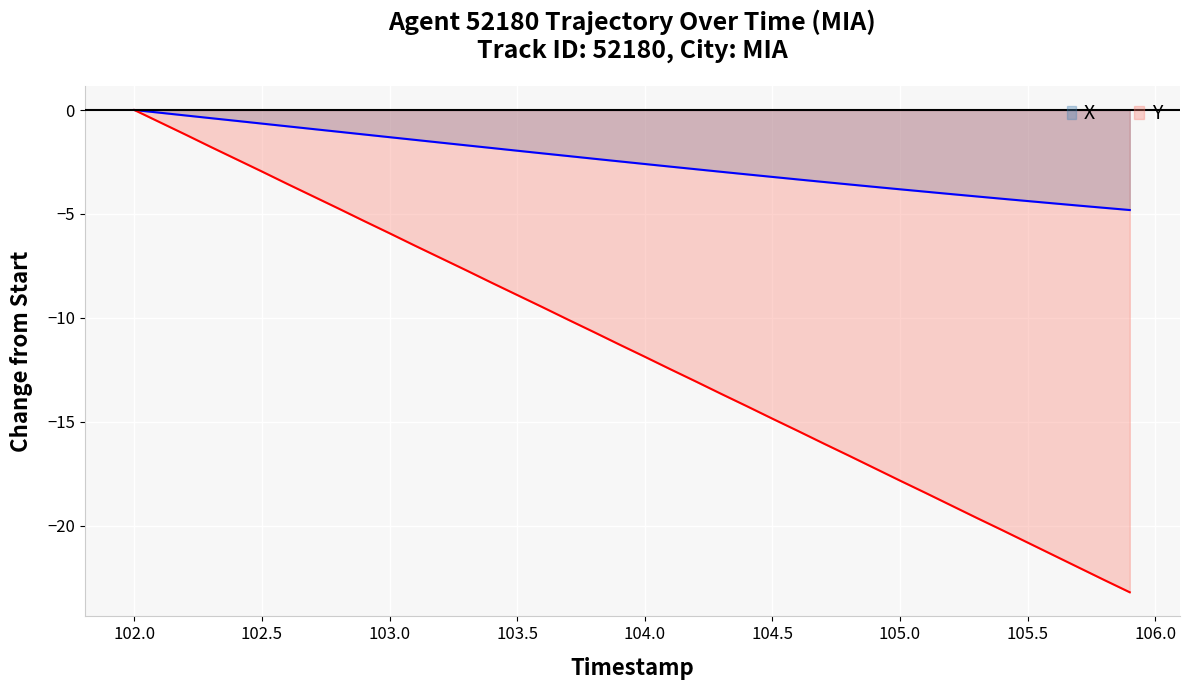

The X series shows -3.0 at 103.5. True or false?

False